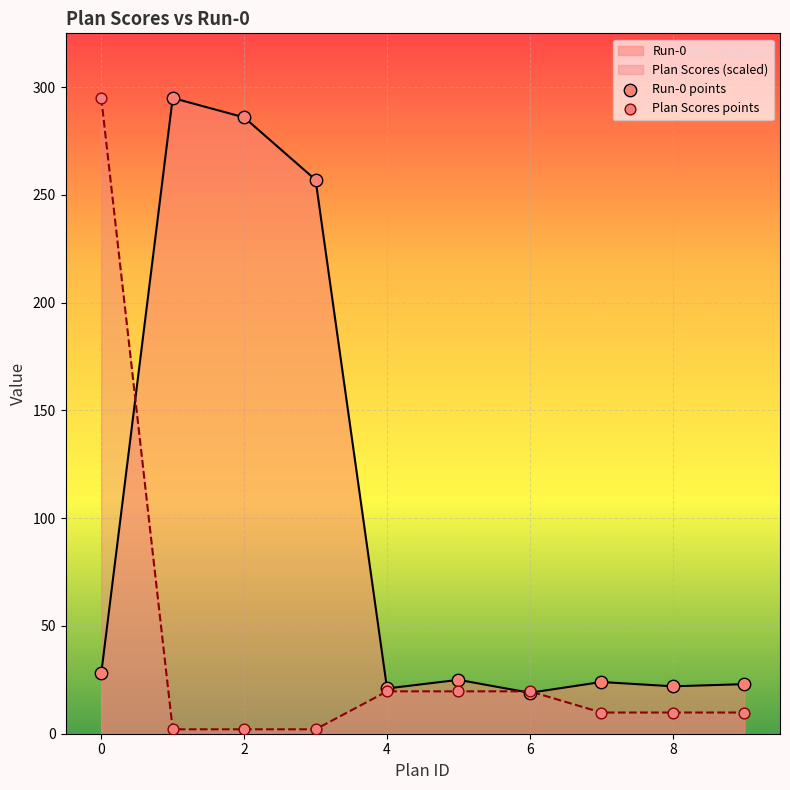

What is the total value across all series at 6?

38.7